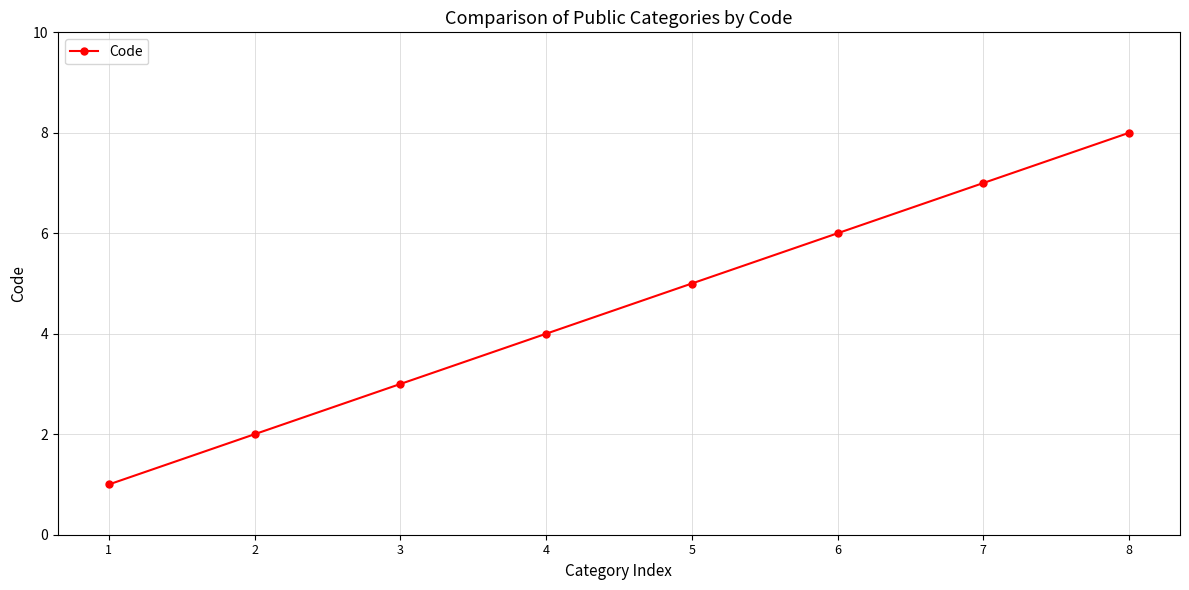

Where is the data nearest to the value 4?

4